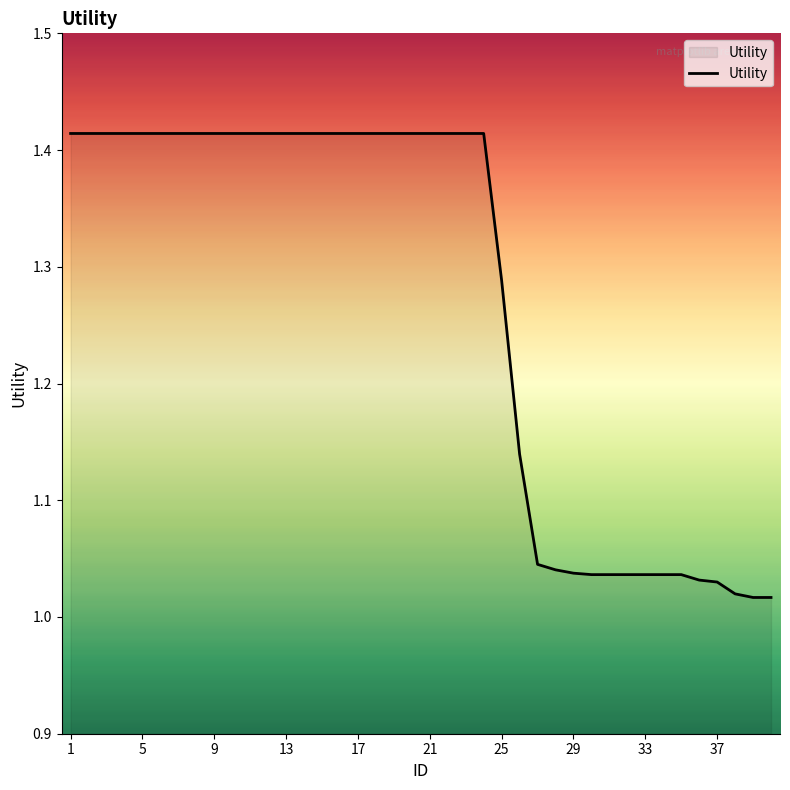

What is the sum of all values?

50.8